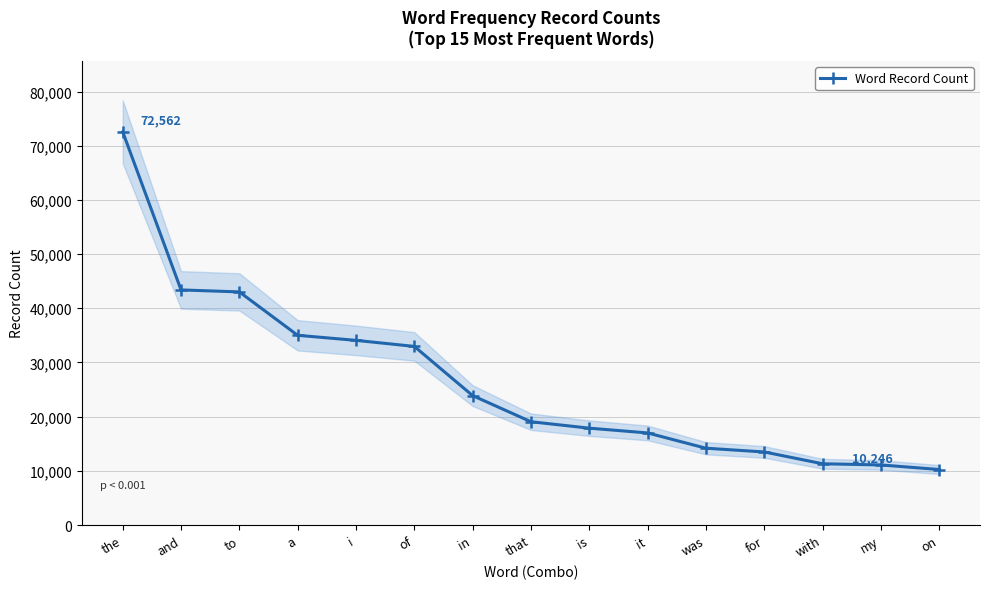

What is the maximum value shown in the chart?

72562